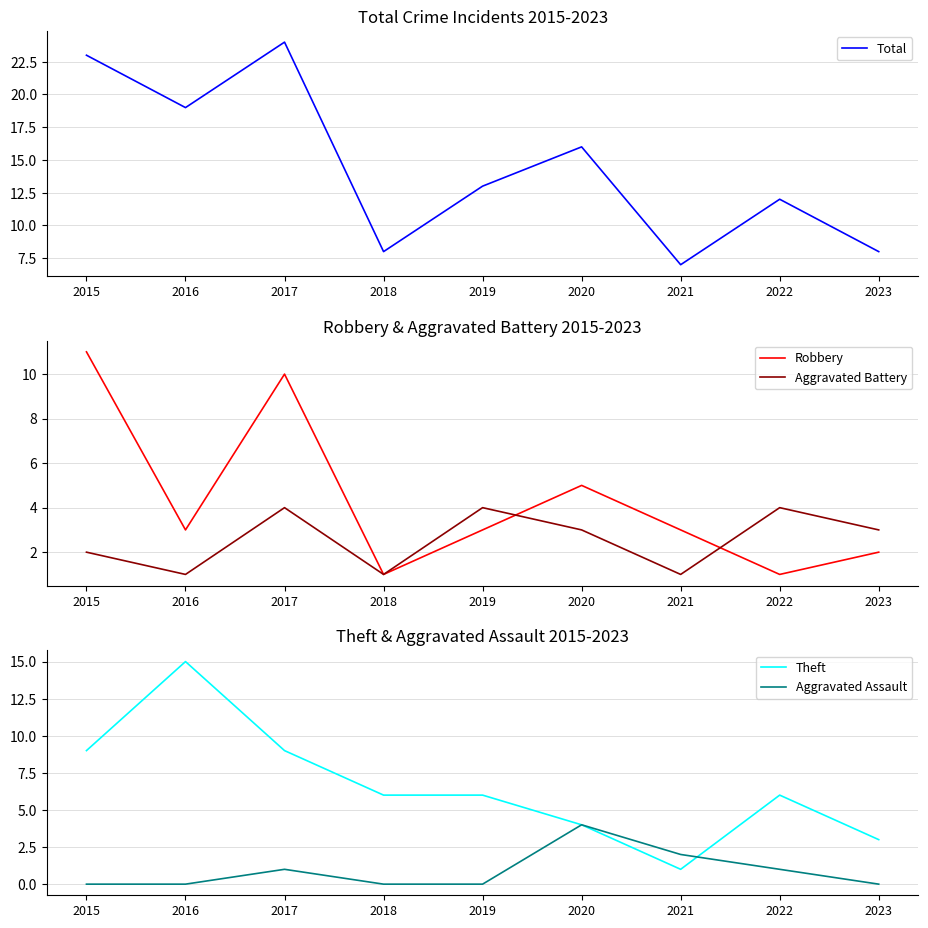

Count the number of categories in the chart.

9